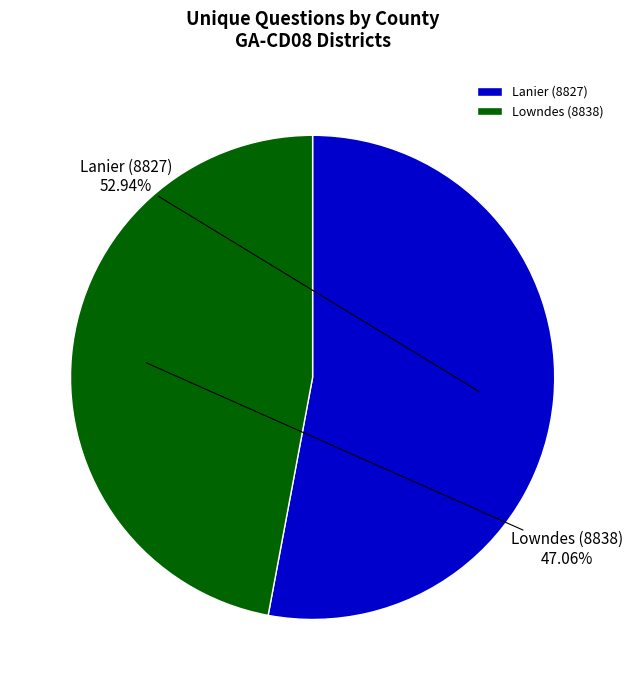

How many segments does this pie chart have?

2